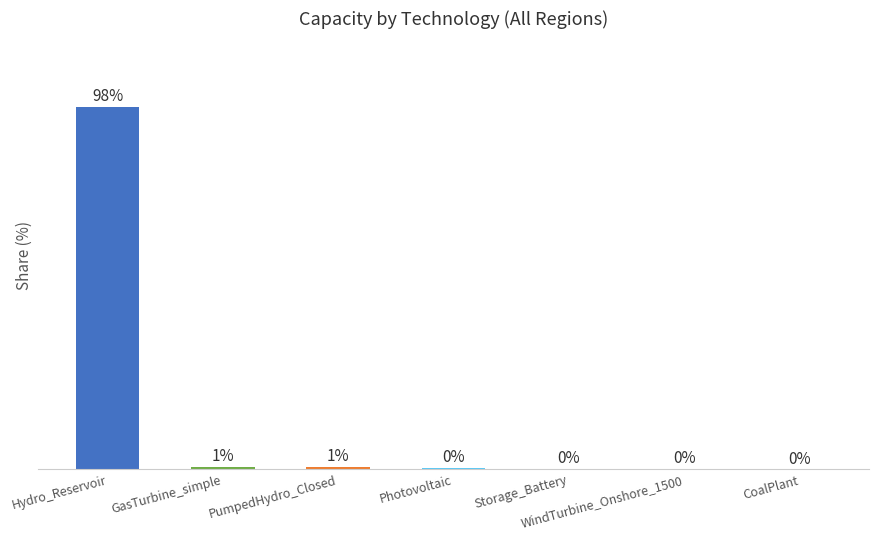

Are the bars horizontal?

No